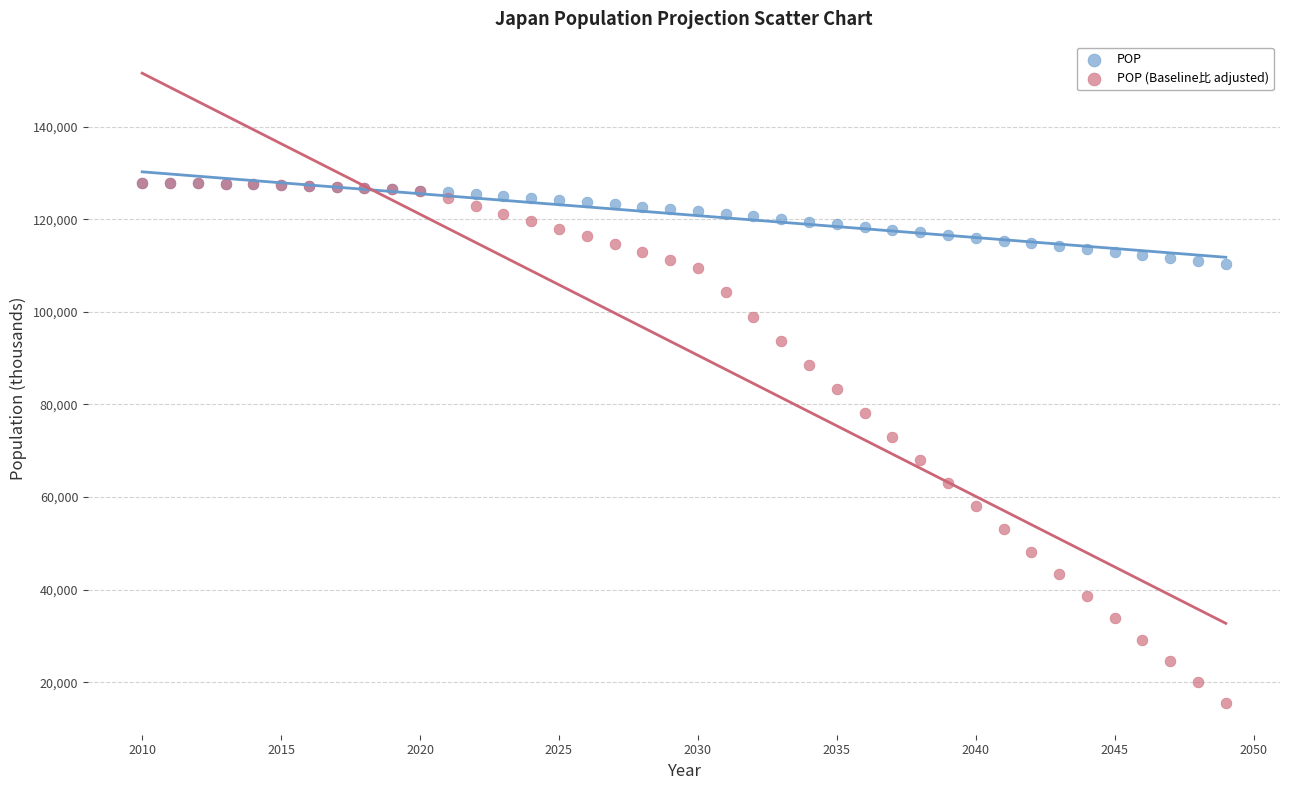

Which series reaches the minimum Y coordinate?

POP (Baseline比 adjusted)